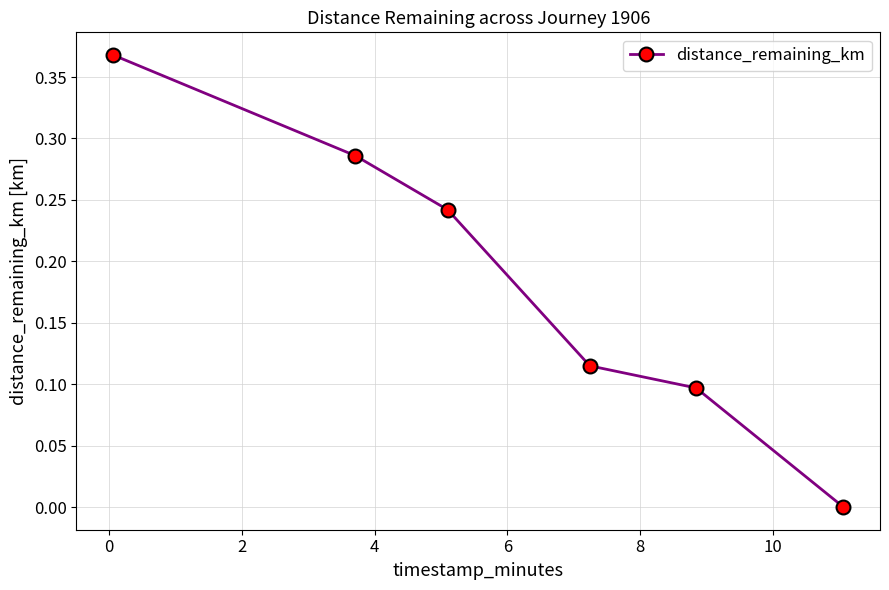

True or false: there are more than 2 points higher than both neighbors.

False